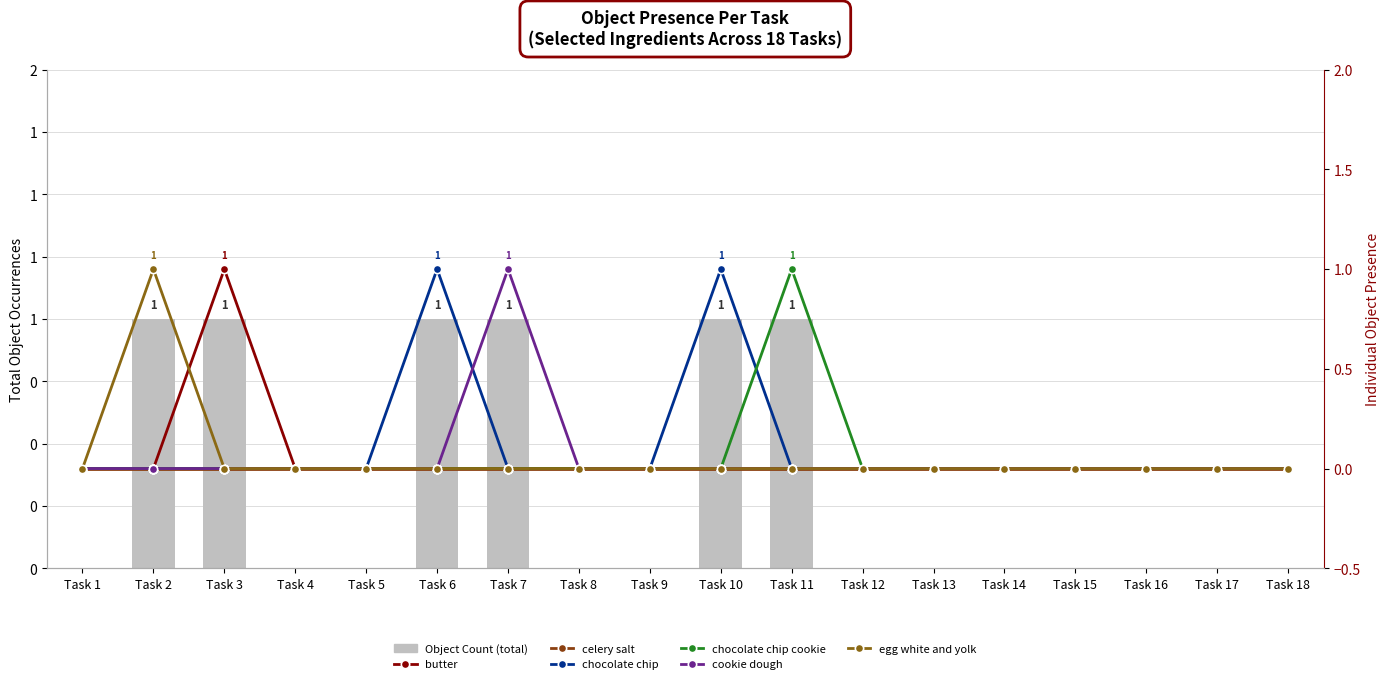

How many chocolate chip values are between 0 and 1?

18